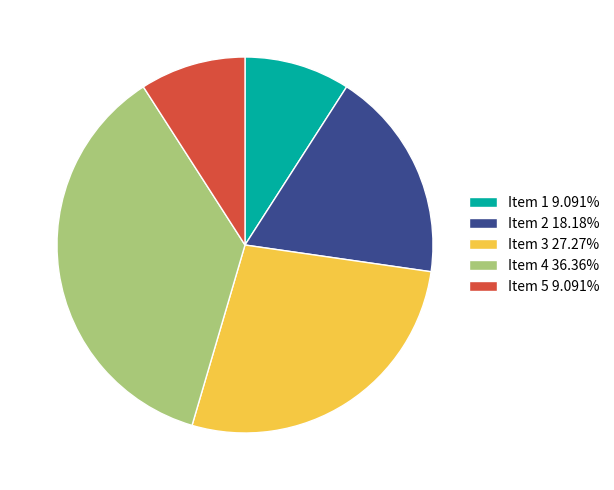

Which slice is the largest?

Item 4